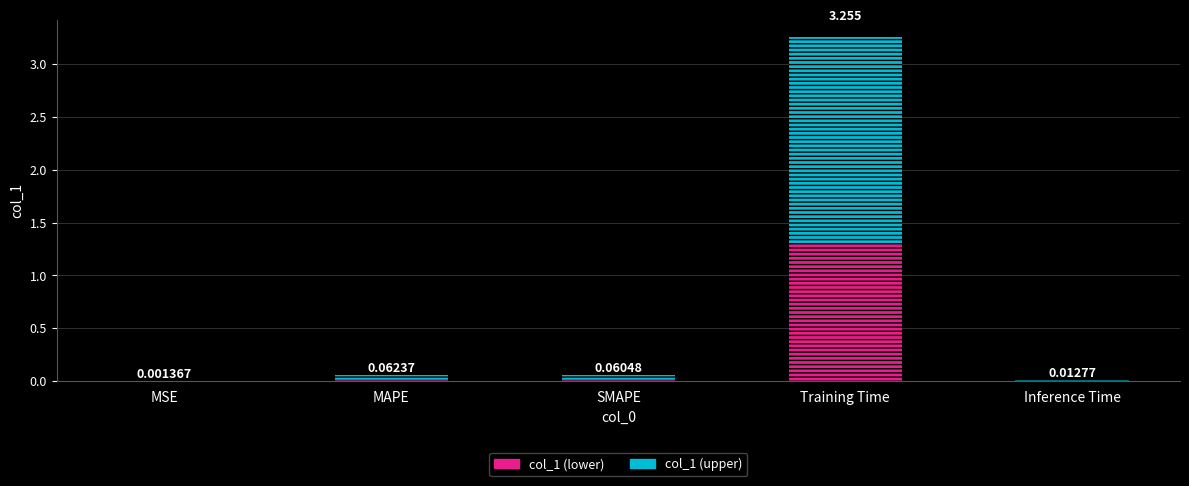

At which category is the sum across all series the highest?

Training Time